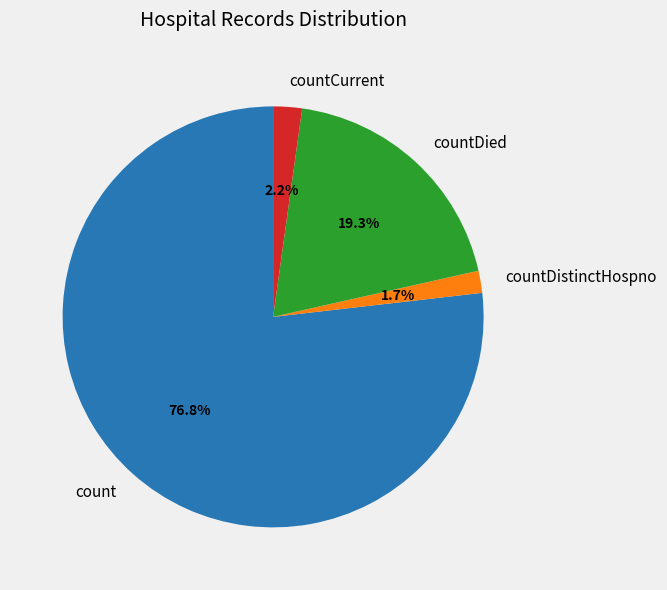

Which category accounts for the majority?

count